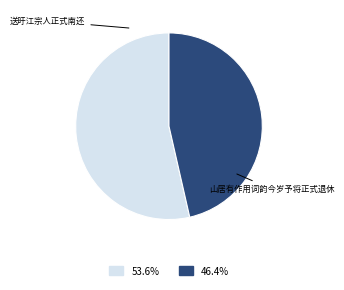

Between 山居有作用词韵今岁予将正式退休 and 送旴江宗人正式南还, which is larger?

送旴江宗人正式南还